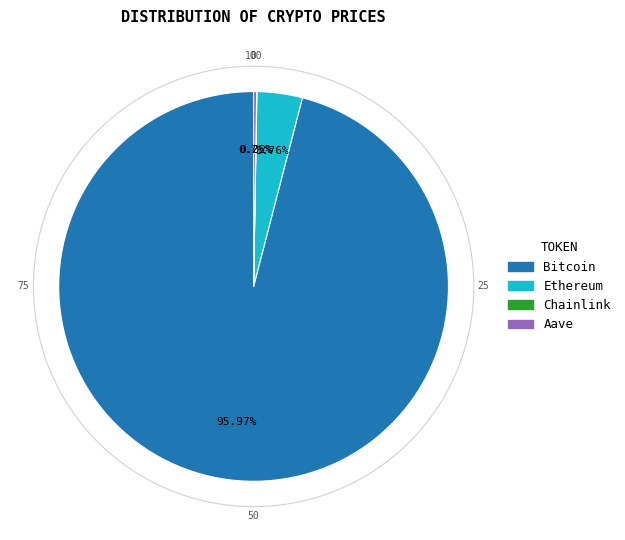

Does Bitcoin account for over 50% of the chart?

Yes